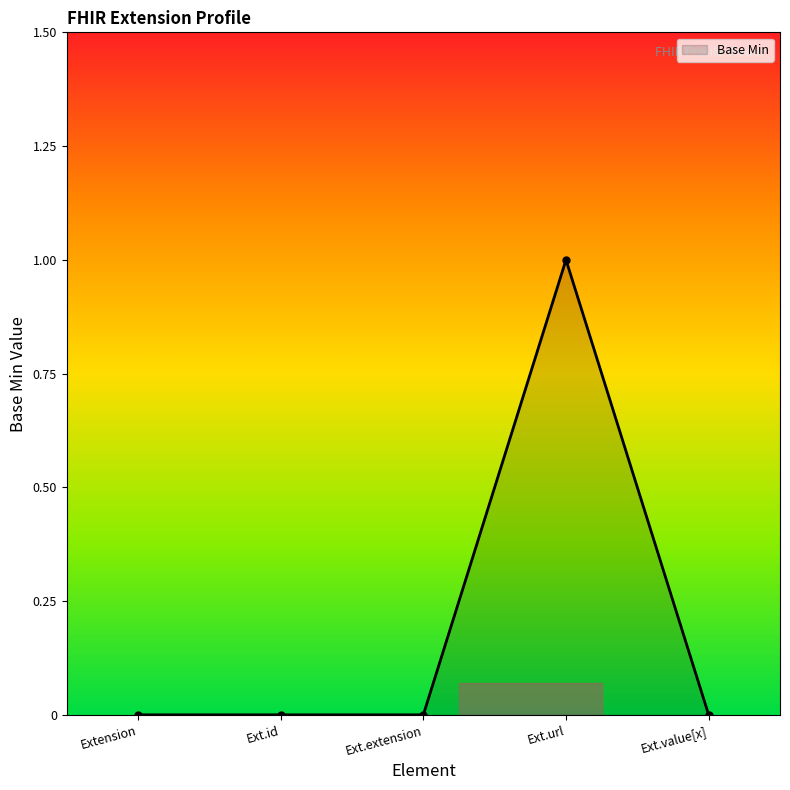

Is it true that the value at Extension is 0?

True